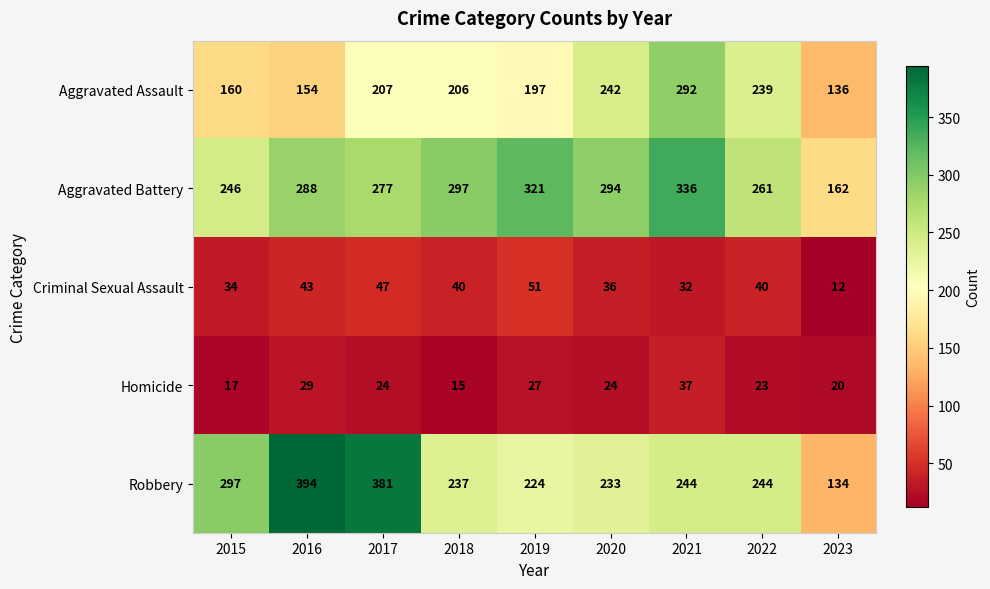

At how many categories does at least one series exceed 14?

9